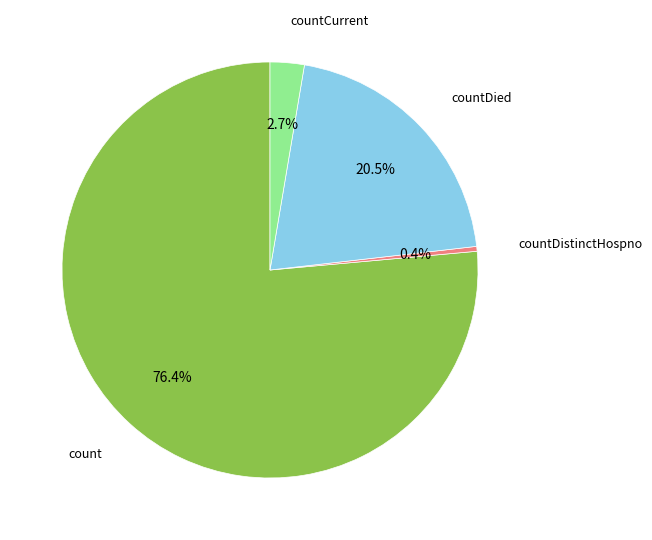

To the nearest percent, what is the difference between the countDied and countDistinctHospno slice percentages?

20%